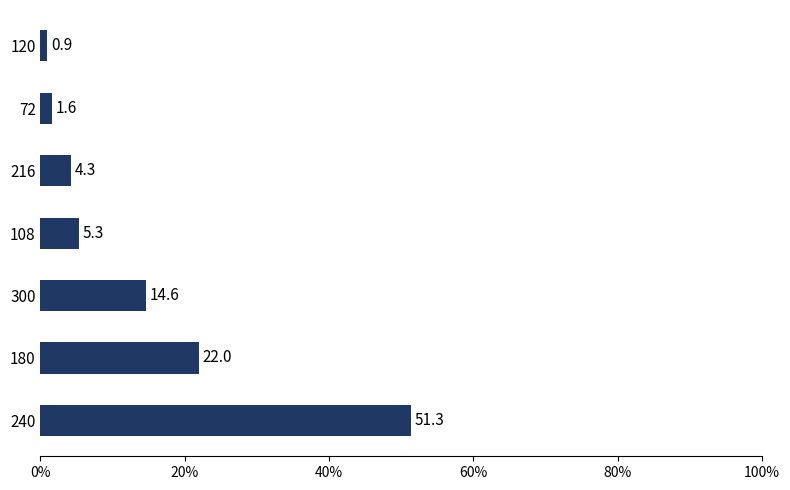

List the labels in order of value, largest first.

240, 180, 300, 108, 216, 72, 120